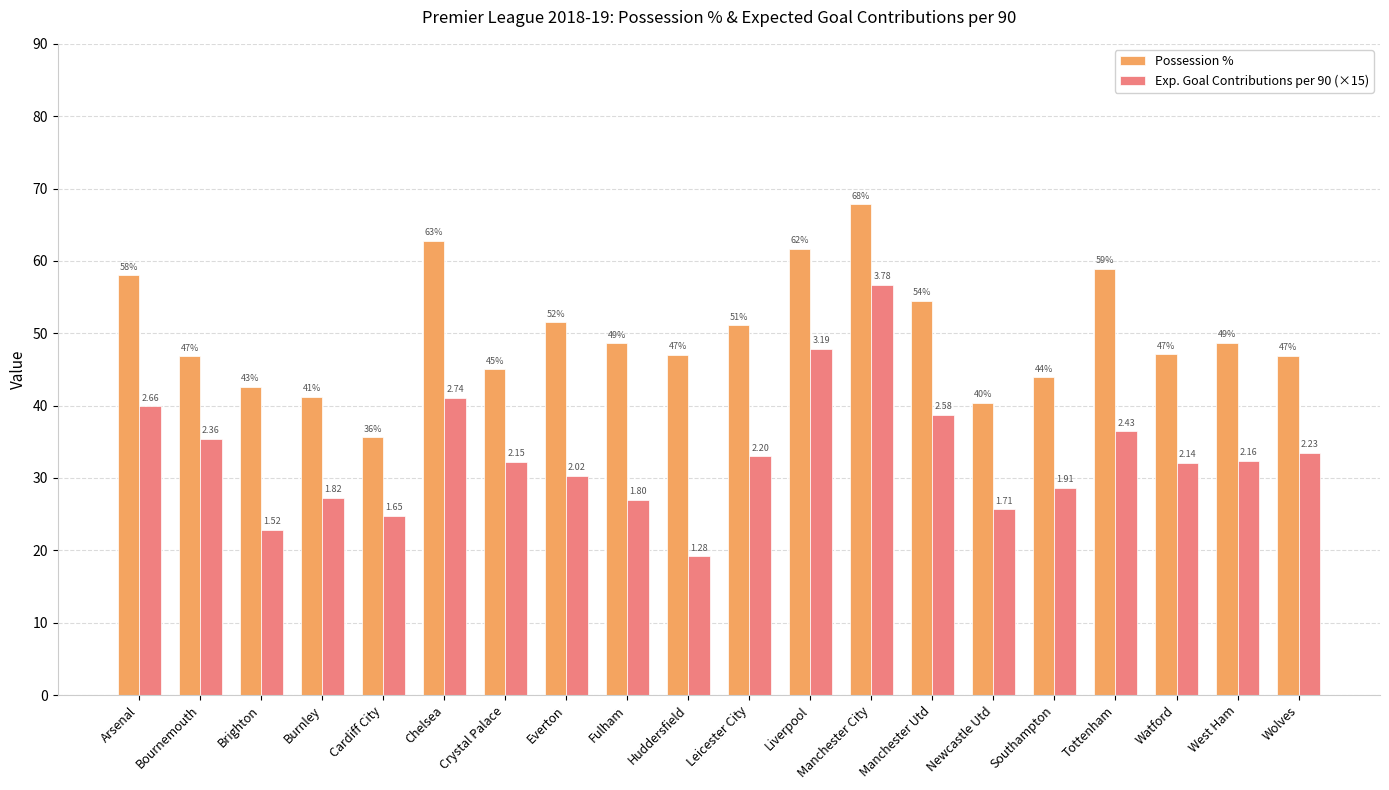

What is the label of the 14th bar from the right?

Crystal Palace